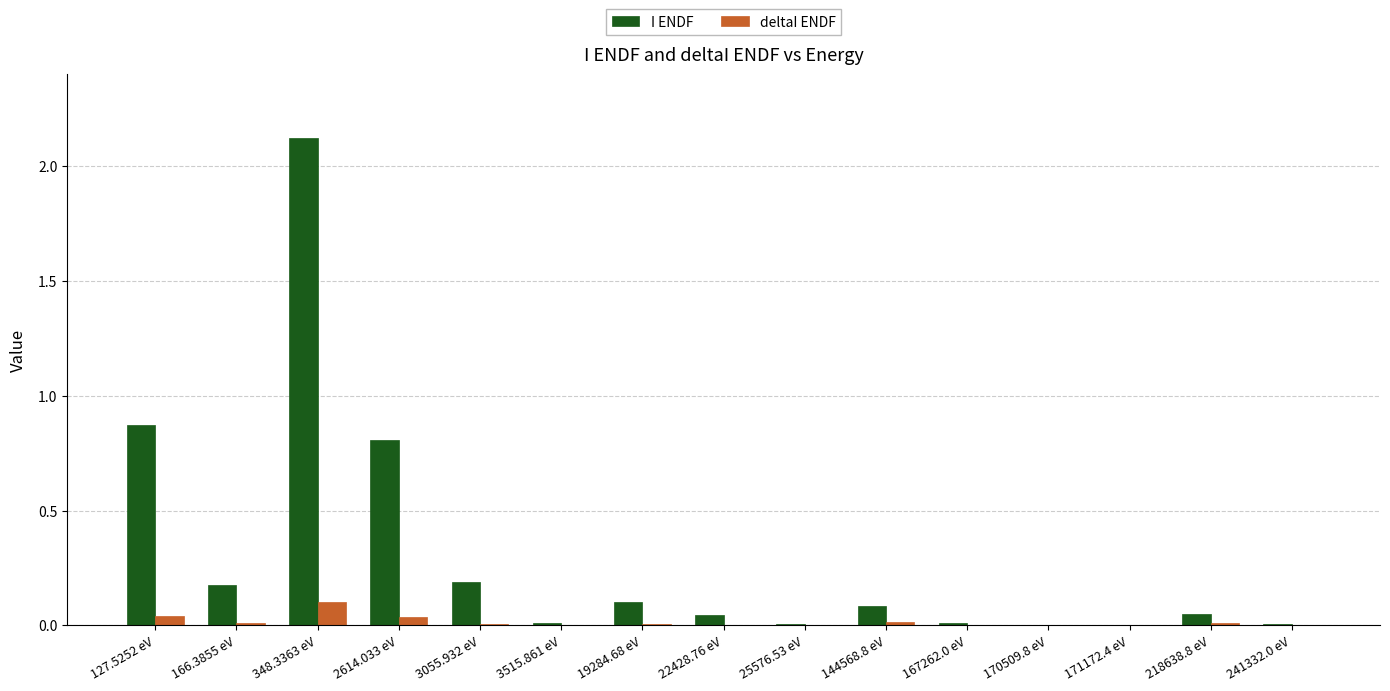

The value of I ENDF at 127.5252 eV is 0.3. True or false?

False